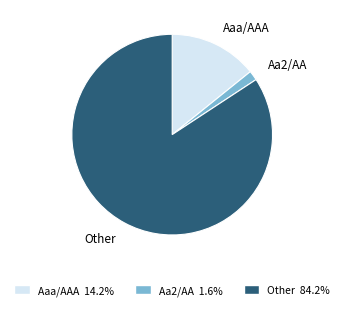

How many slices are in this pie chart?

3